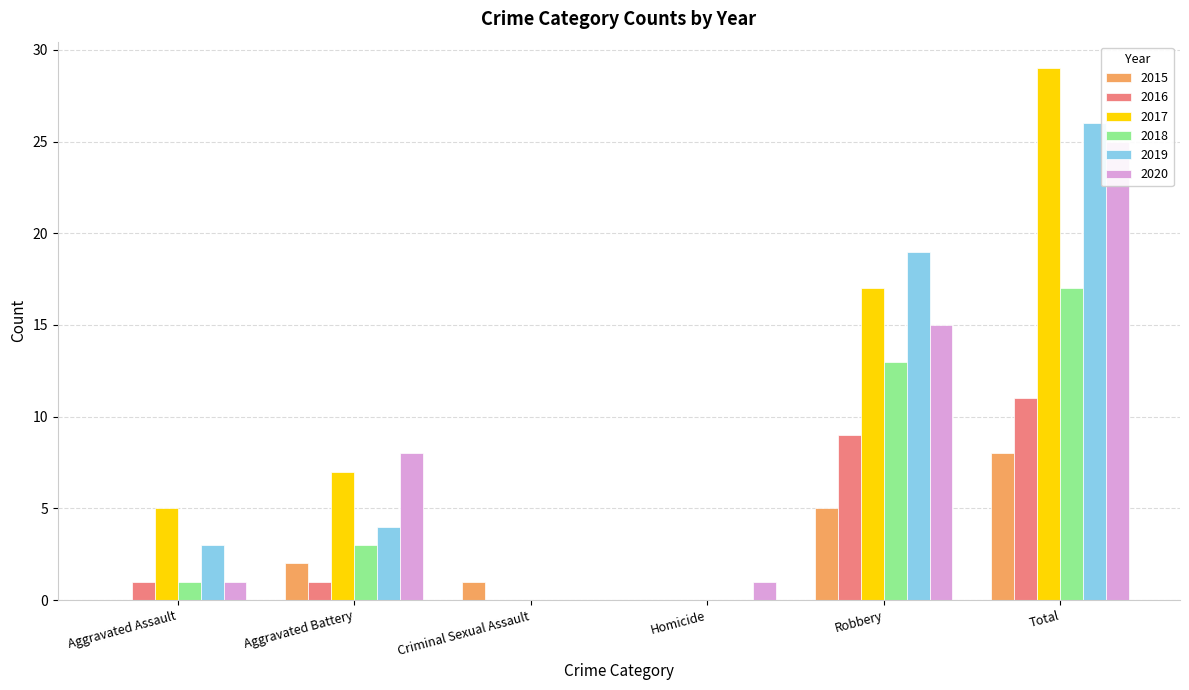

Rank the series by their maximum value, from lowest to highest.

2015, 2016, 2018, 2020, 2019, 2017